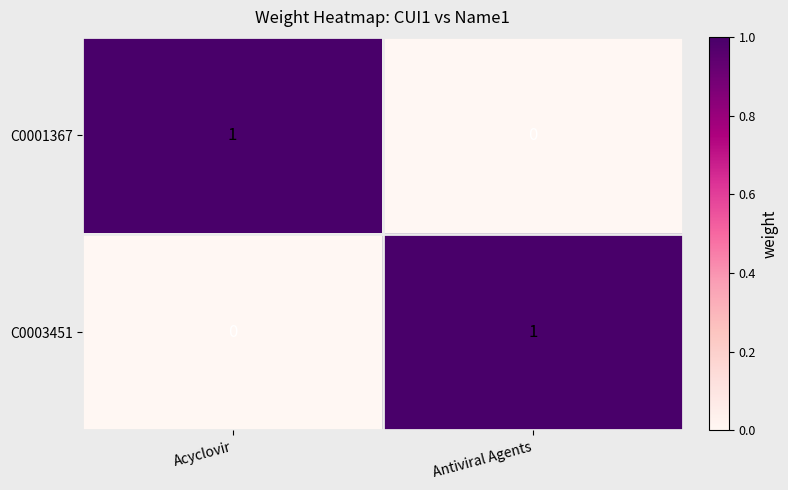

True or false: C0003451 has a value of 0 at Antiviral Agents.

False